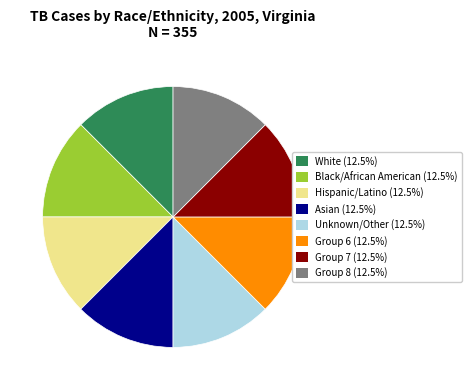

Does Black/African American (12.5%) represent more than half of the total?

No